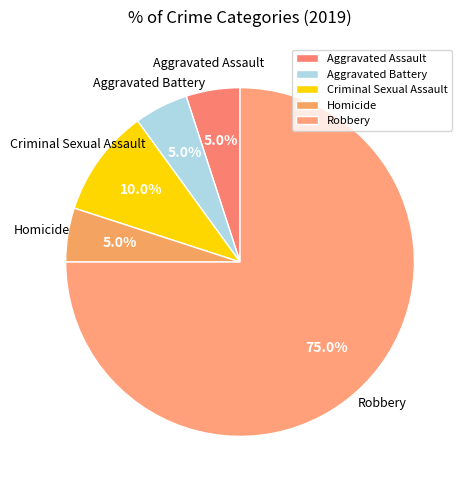

Is there any slice that represents more than half of the pie?

Yes